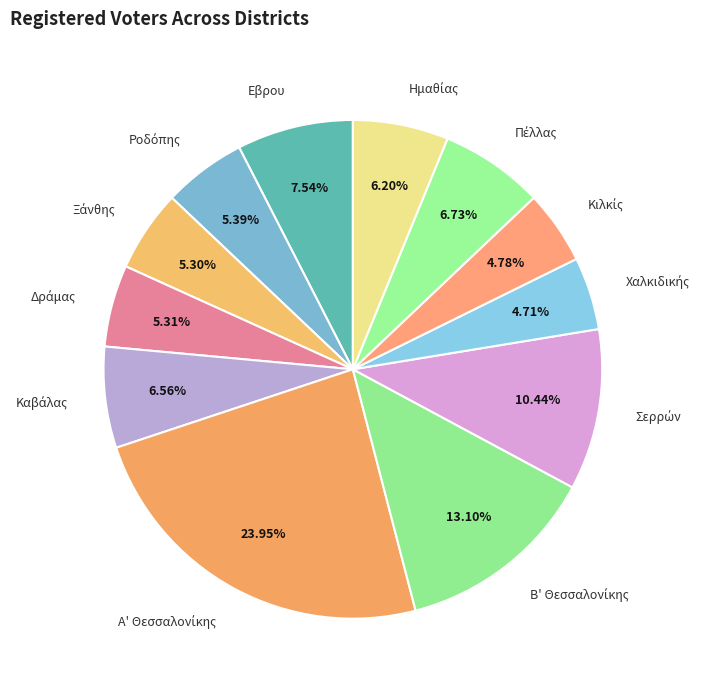

Is there any slice that represents more than half of the pie?

No